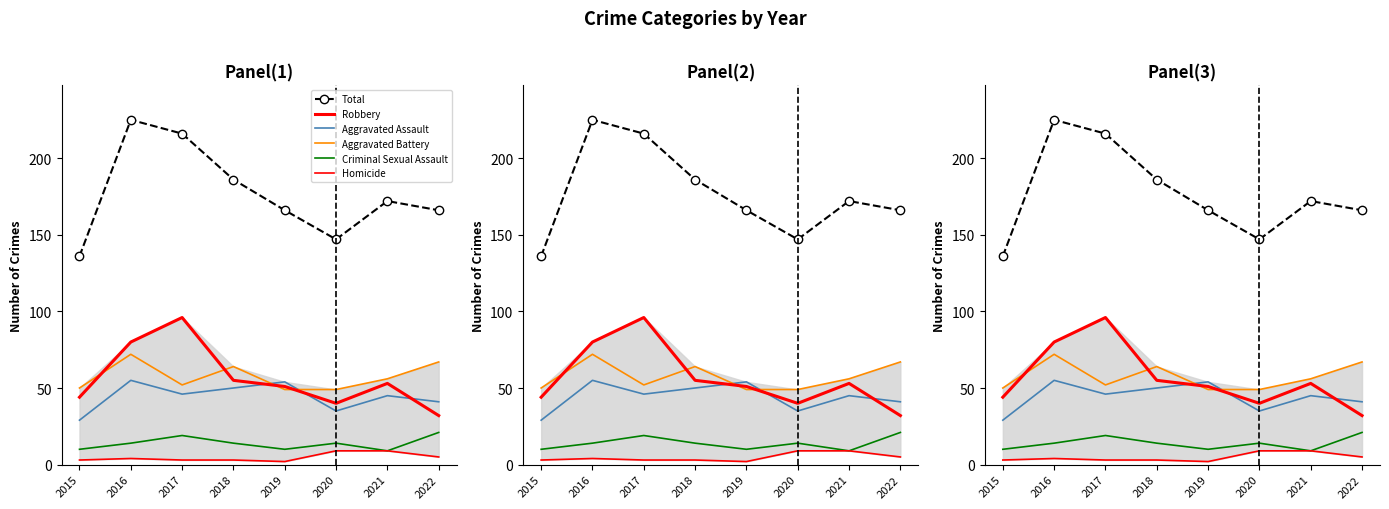

Is the value of Robbery at 2022 greater than the value of Aggravated Battery at 2022?

No